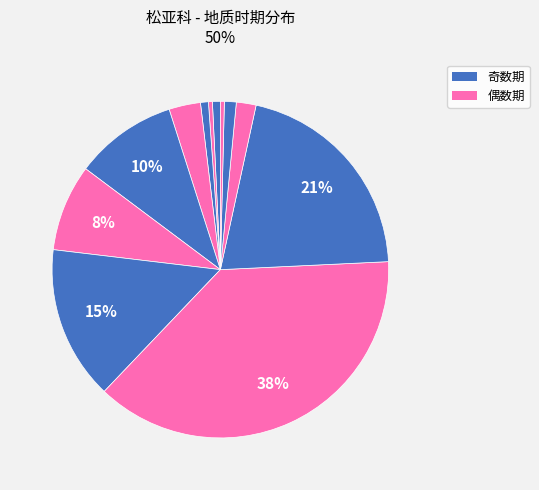

Does any single category account for the majority?

No